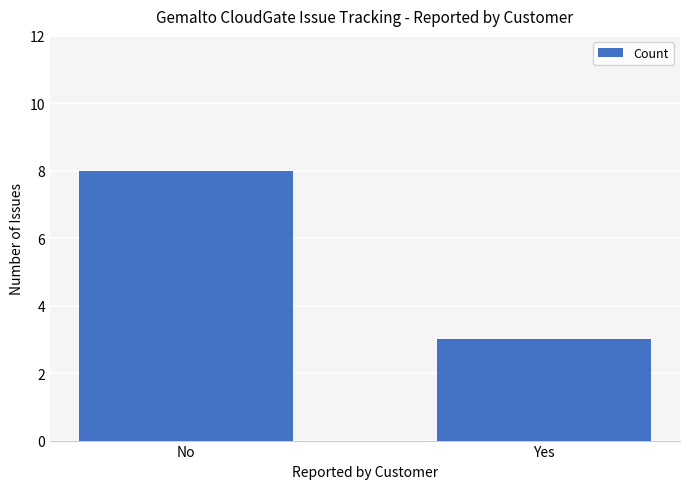

What is the difference between the maximum and minimum values?

5